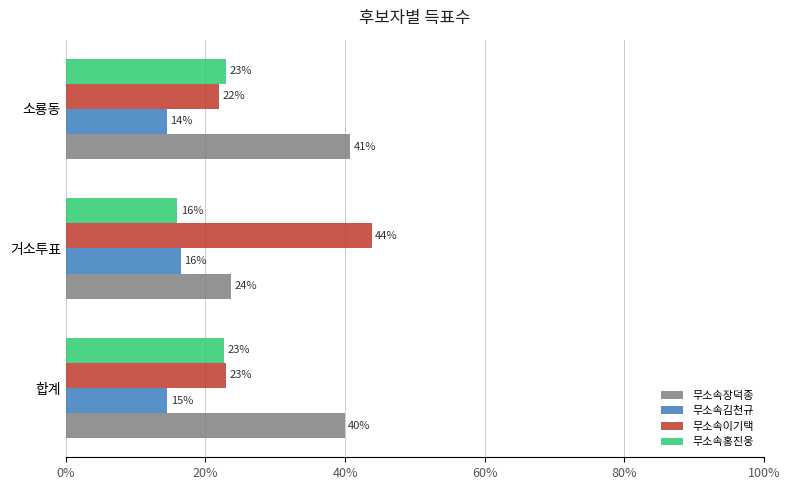

Rank the series by their average value, from highest to lowest.

무소속장덕종, 무소속이기택, 무소속홍진웅, 무소속김천규